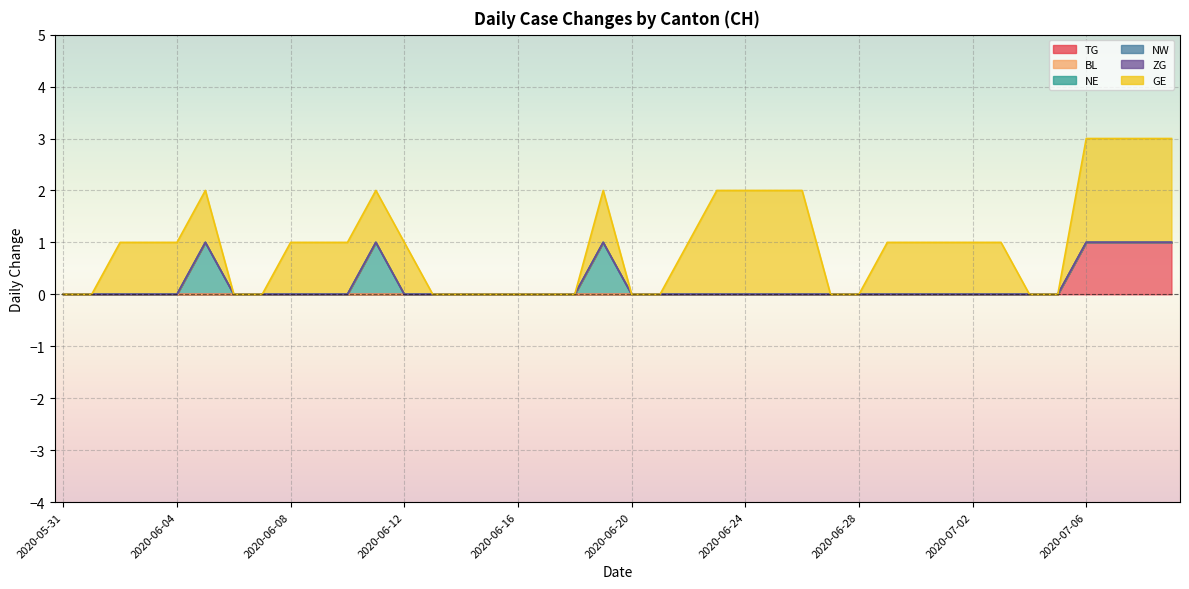

At how many categories does at least one series exceed 0?

24